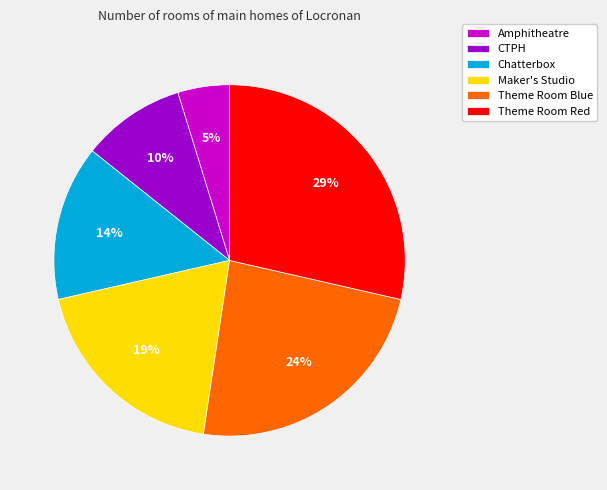

Which has a higher value, Theme Room Blue or Theme Room Red?

Theme Room Red